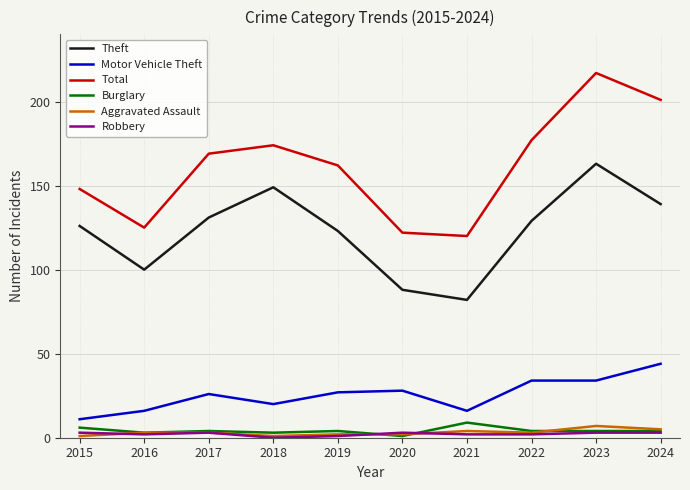

Is the value of Burglary at 2021 greater than the value of Motor Vehicle Theft at 2020?

No